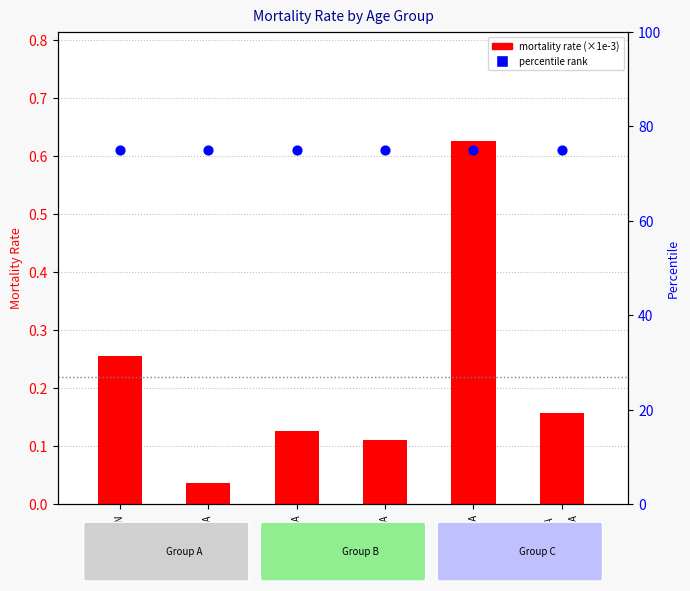

Which series reaches the maximum Y coordinate?

percentile rank